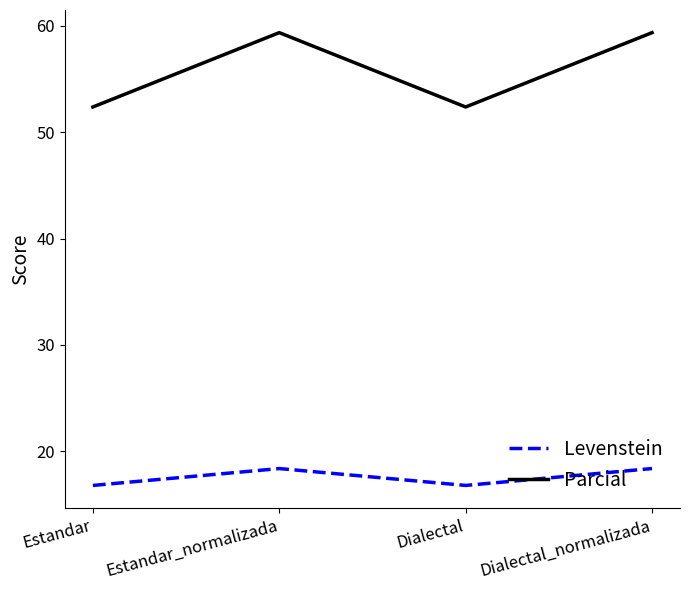

Where is the first local minimum for Levenstein?

Dialectal